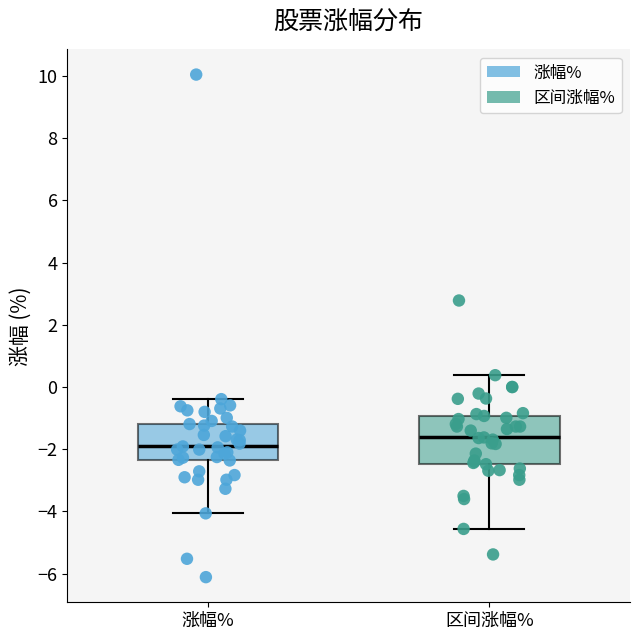

Where does the upper whisker of the box for 区间涨幅% end on the y-axis? The values are not printed on the chart, so give them approximately, as read against the axis.

0.4